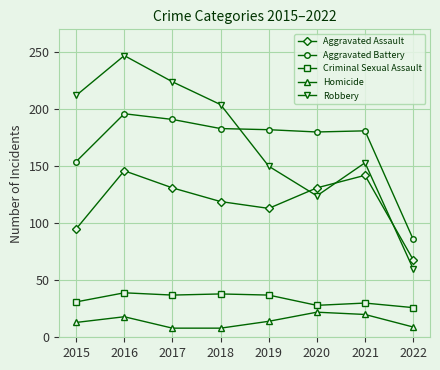

At 2022, list the series in order from largest to smallest.

Aggravated Battery, Aggravated Assault, Robbery, Criminal Sexual Assault, Homicide